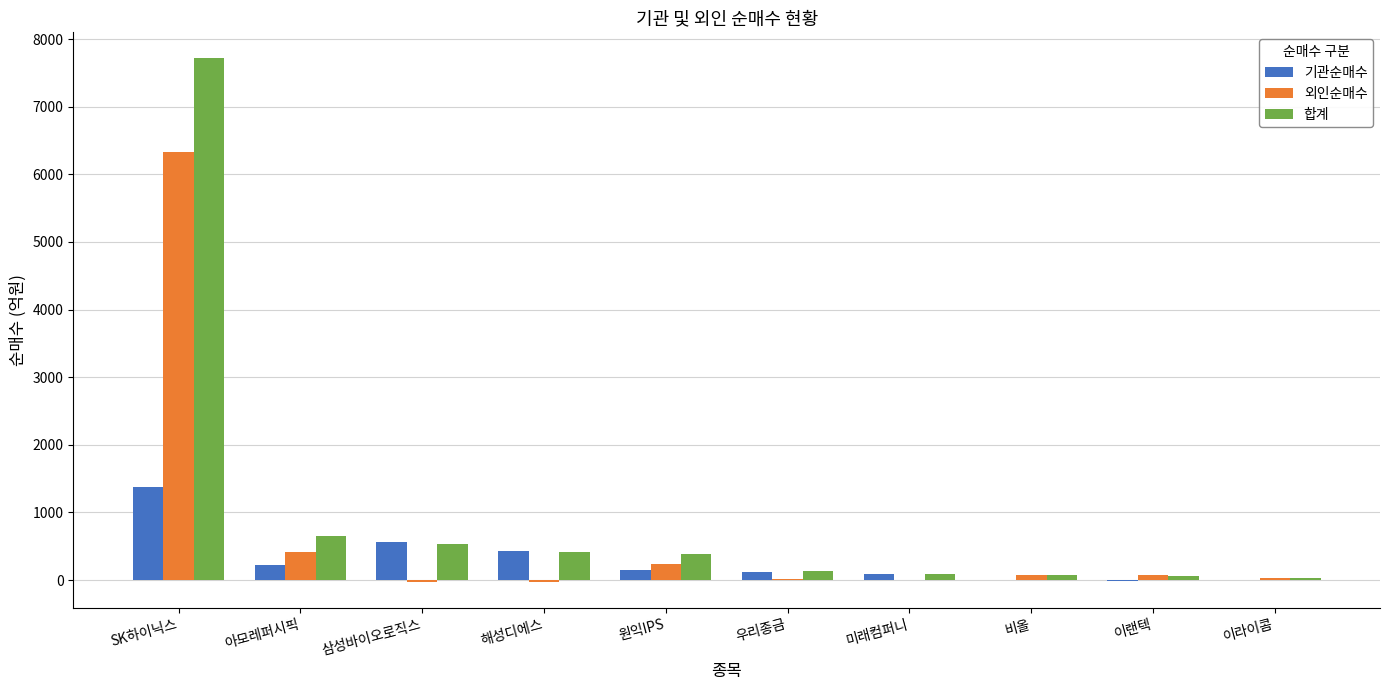

What is the total value across all series at 아모레퍼시픽?

1289